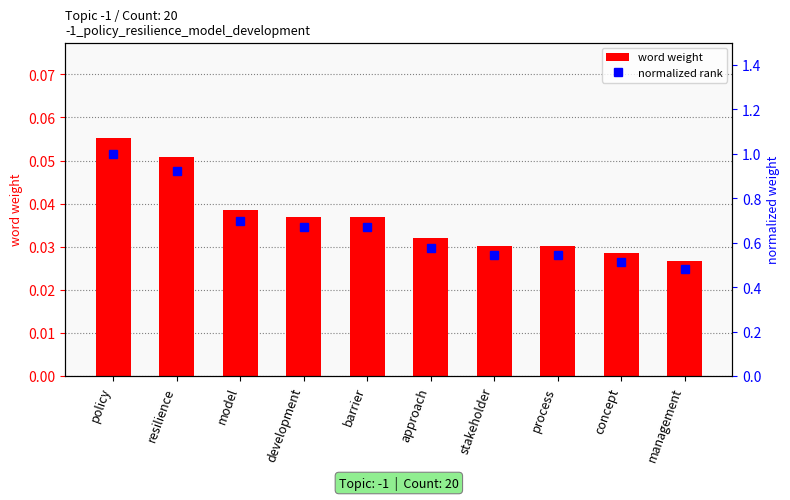

At resilience, list the series in order from largest to smallest.

normalized rank, word weight